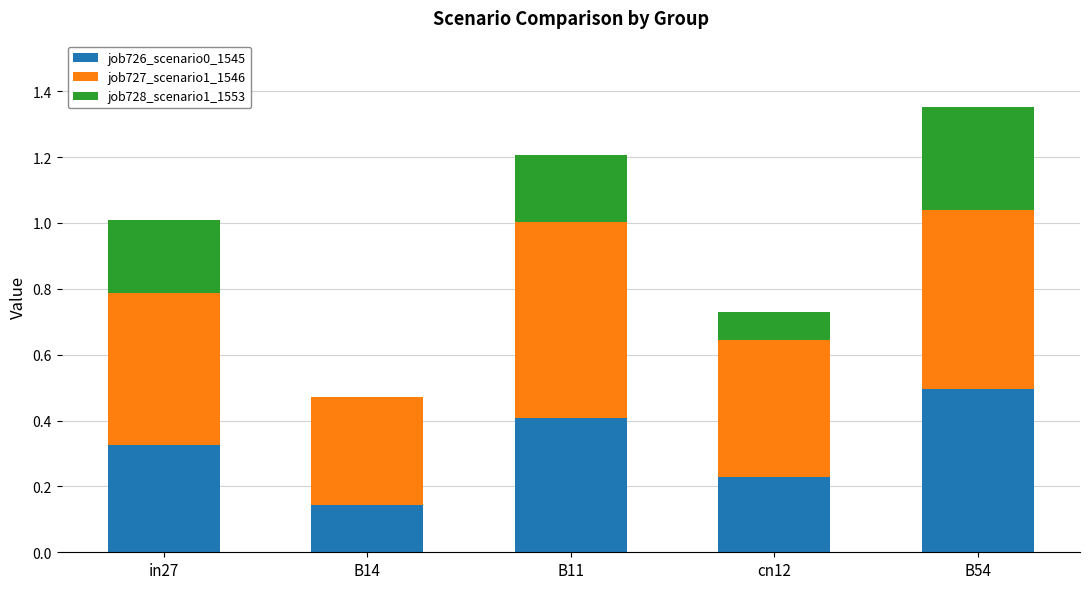

Are the bars grouped side by side (vs. stacked)?

No